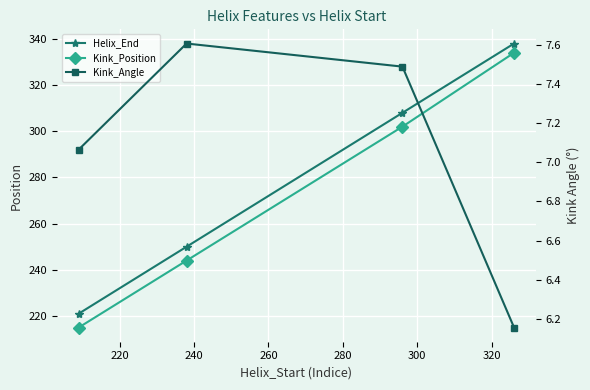

True or false: Helix_End has a value of 366.2 at 200.

False